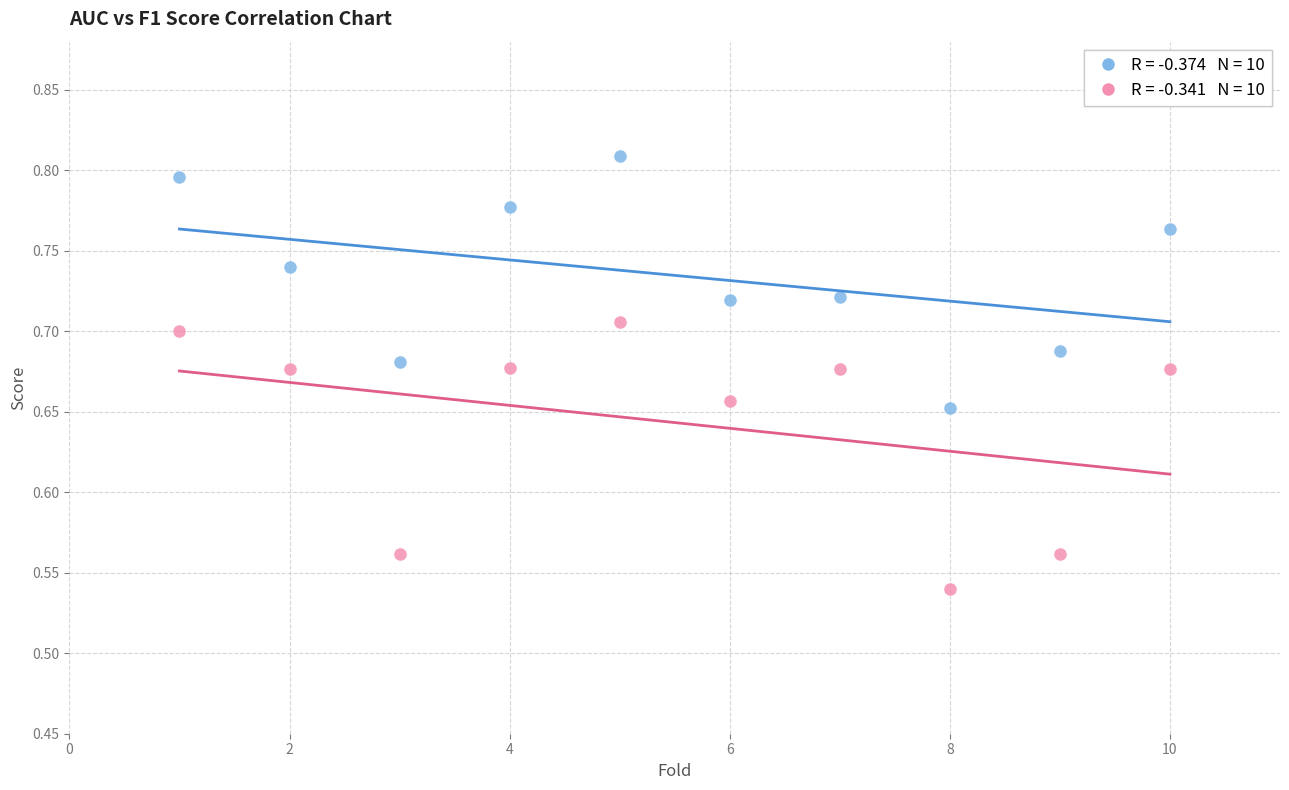

Across all data points, what is the range of X values (max minus min)?

9.0